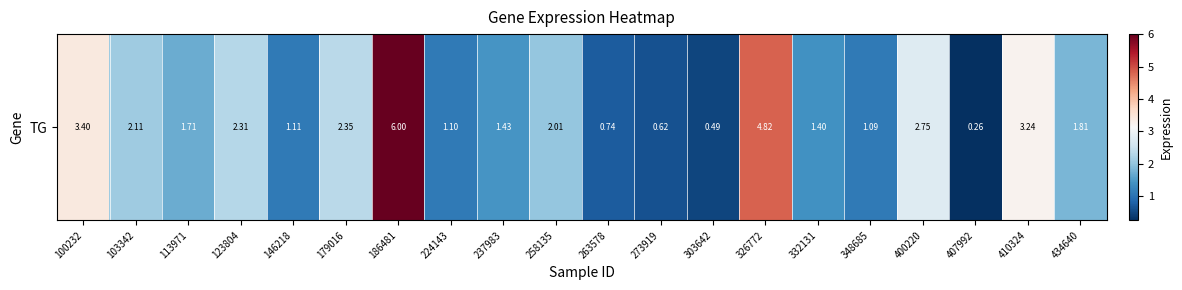

Where does the data first go above 1?

100232